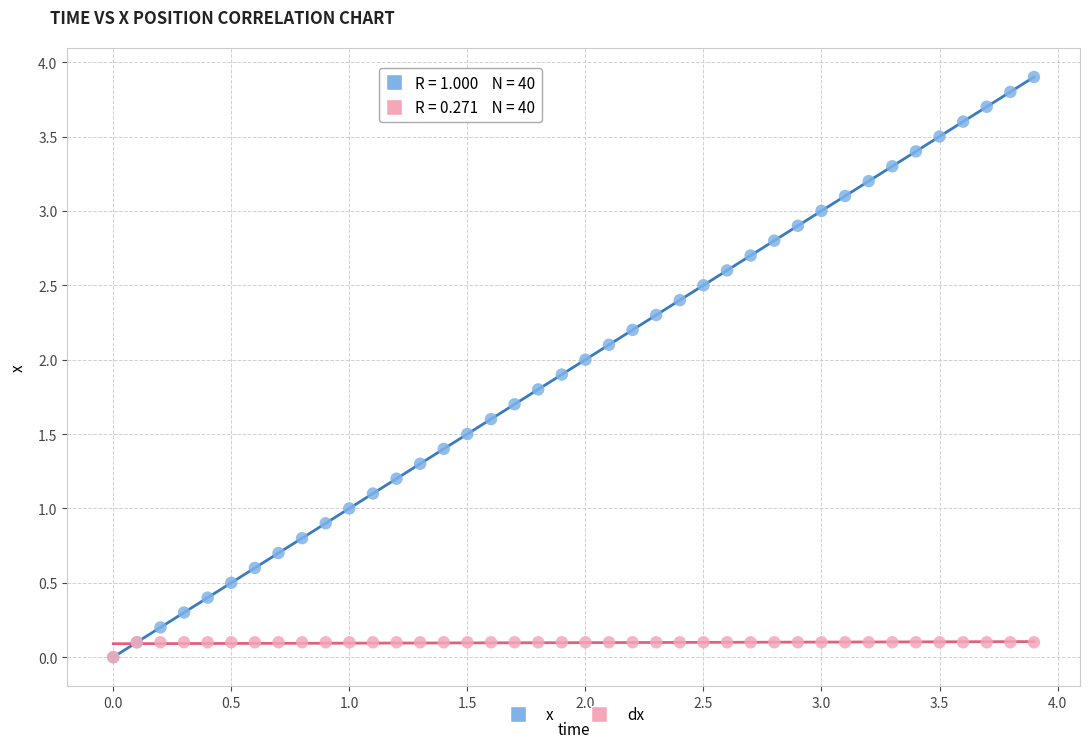

What are all the series names shown in the legend?

x, dx